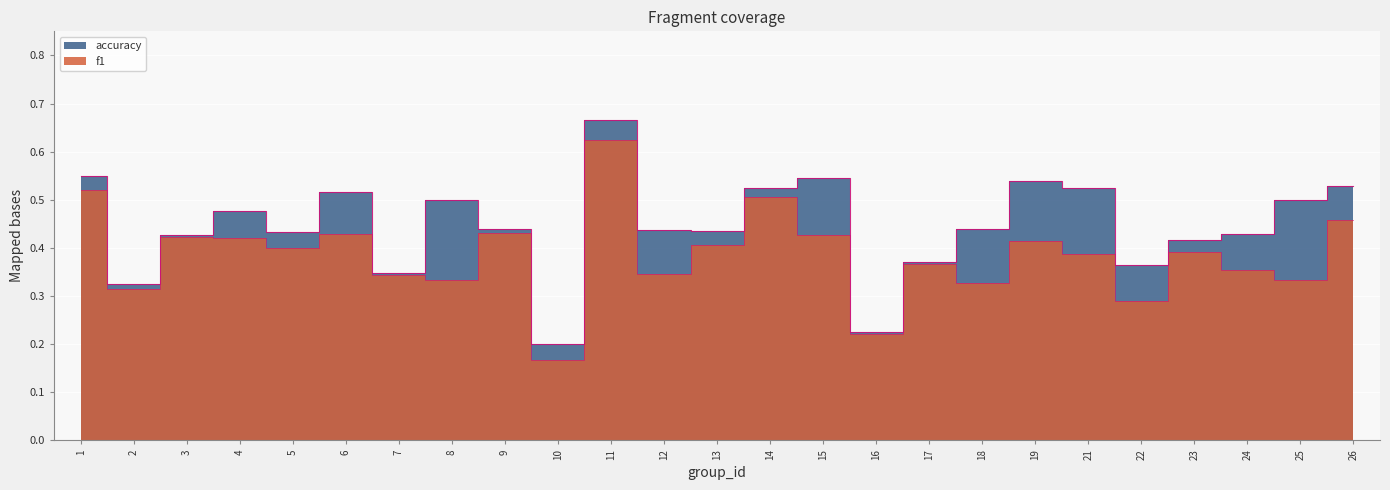

What is the average value of the accuracy series?

0.4